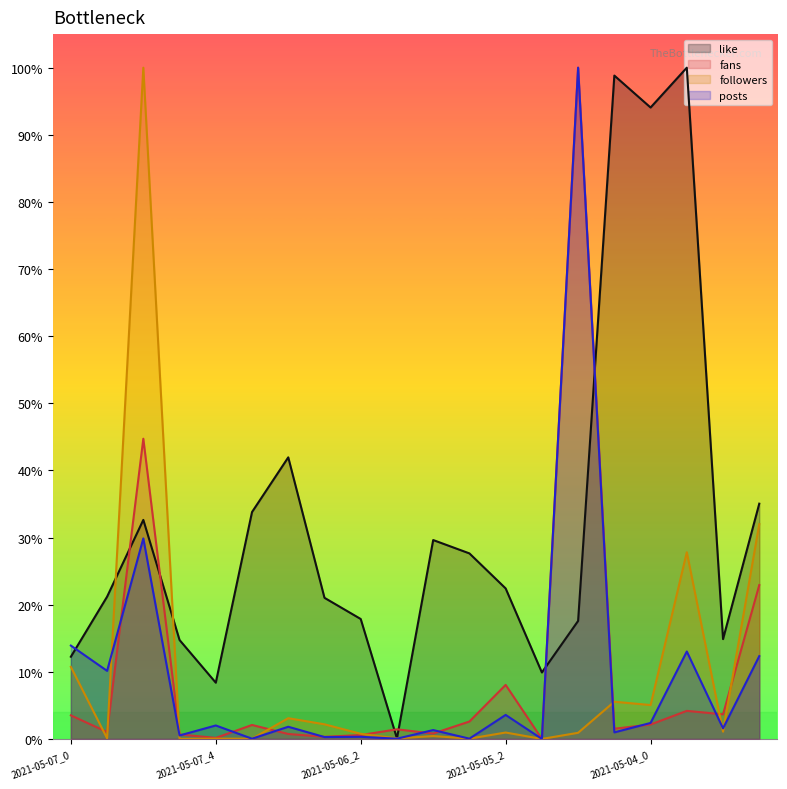

Does the chart display data point markers on the line(s)?

No